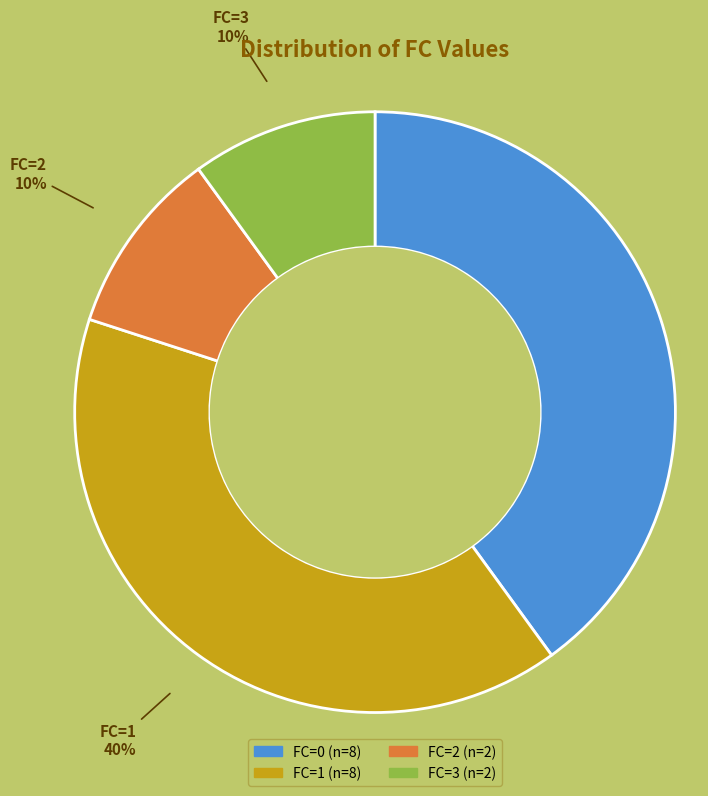

To the nearest percent, what is the average slice percentage?

25%